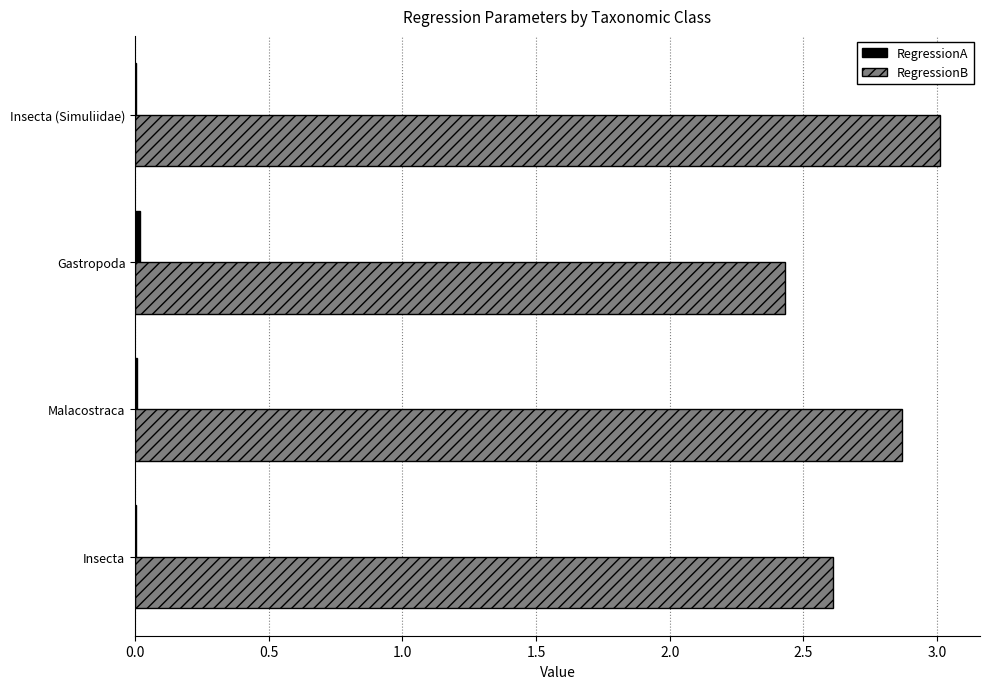

True or false: RegressionB has a value of 4.7 at Insecta (Simuliidae).

False